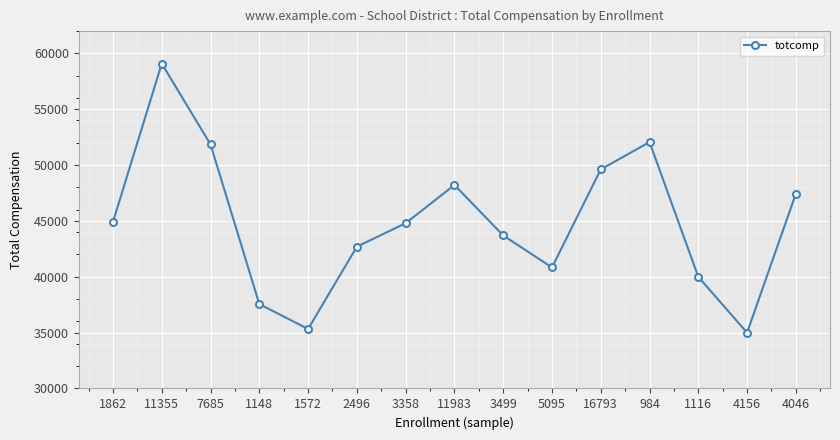

What is the change in value from 7685 to 3358?

-7057